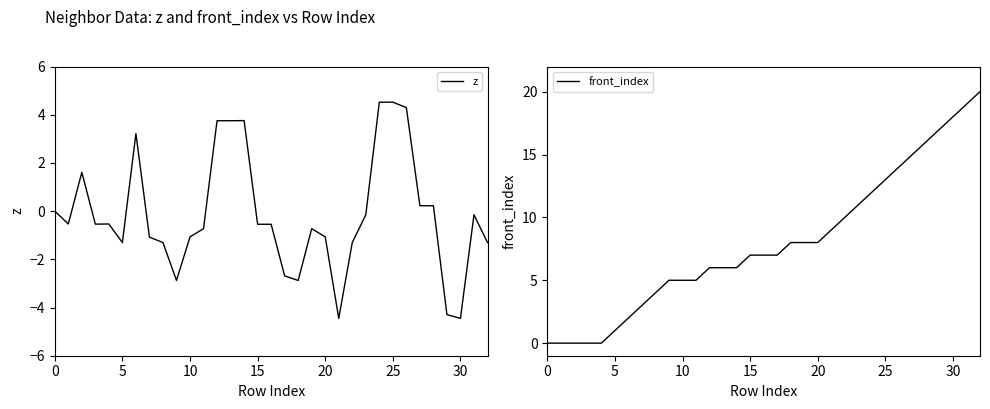

Is it true that z equals -1.3 at 17?

False